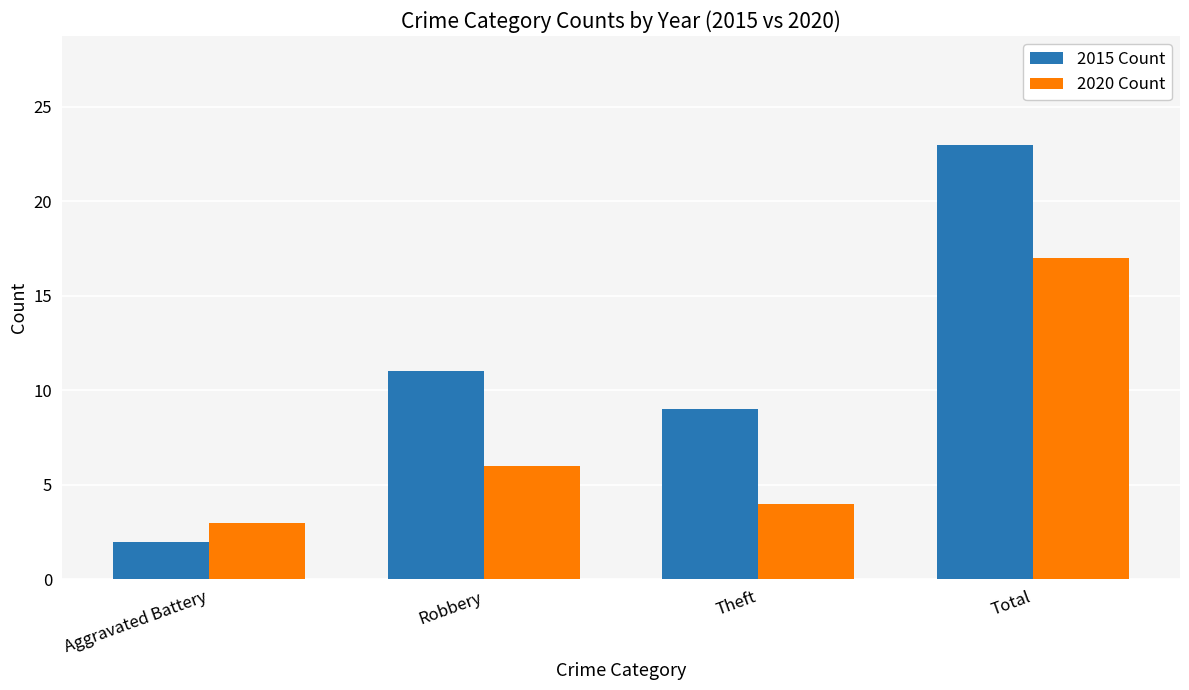

True or false: 2015 Count has a value of 23 at Total.

True